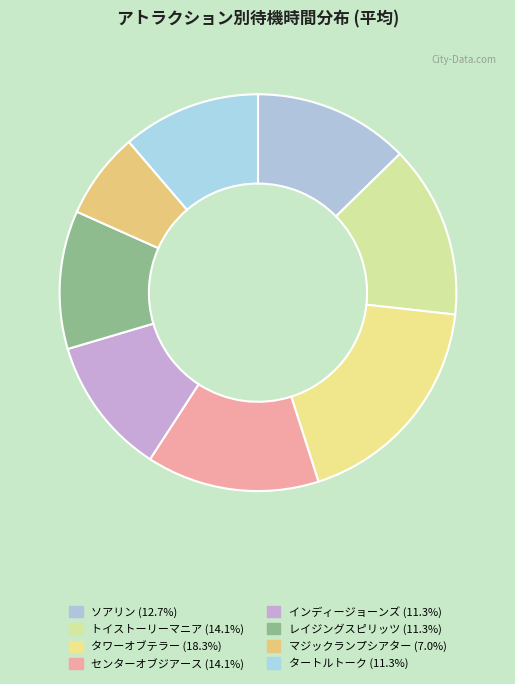

How many slices are in this pie chart?

8